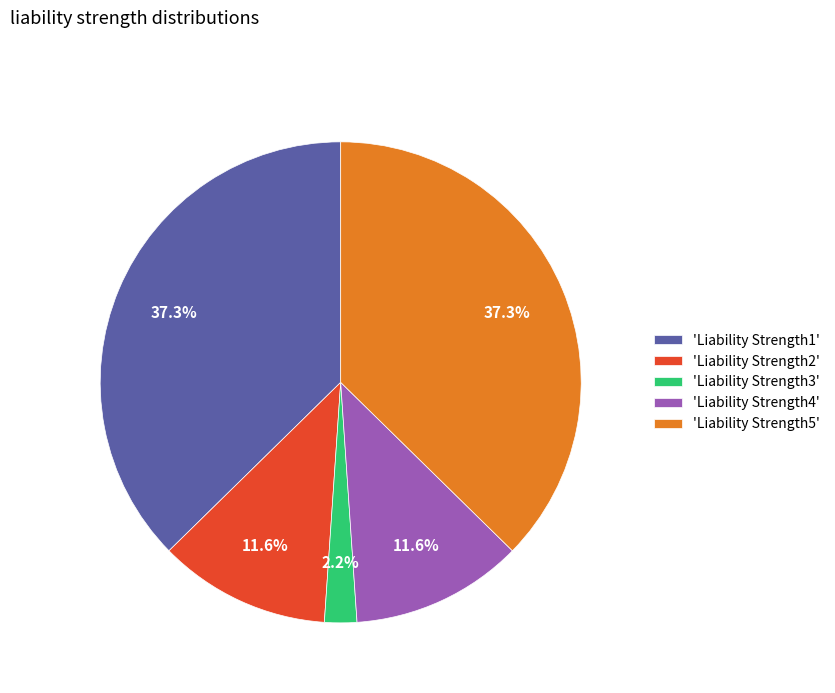

Count the number of slices in the pie.

5